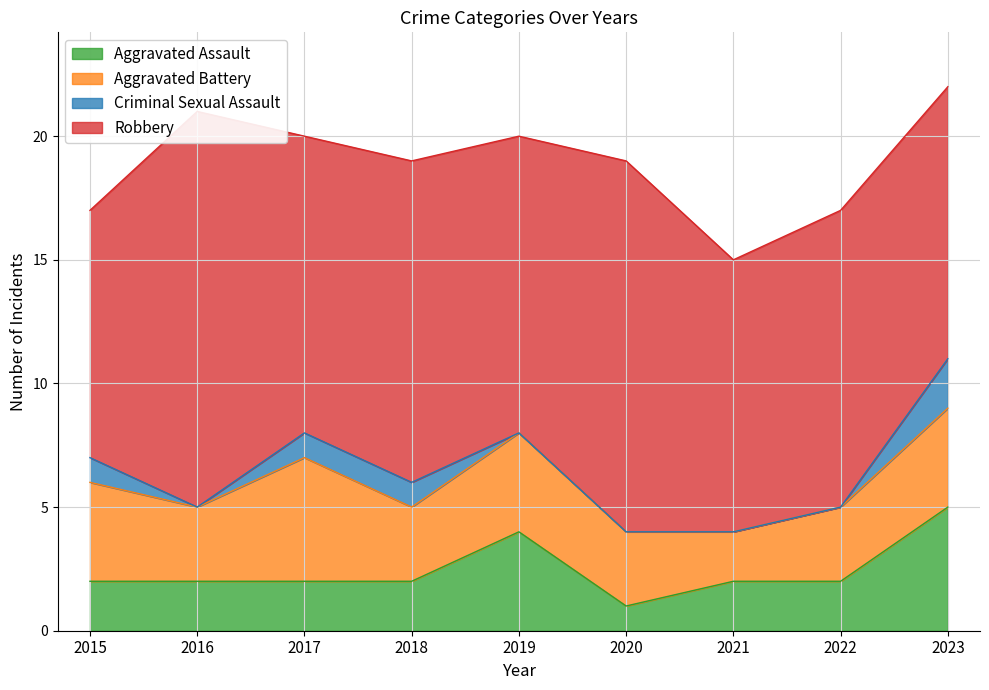

What is the sum of all Robbery values?

112